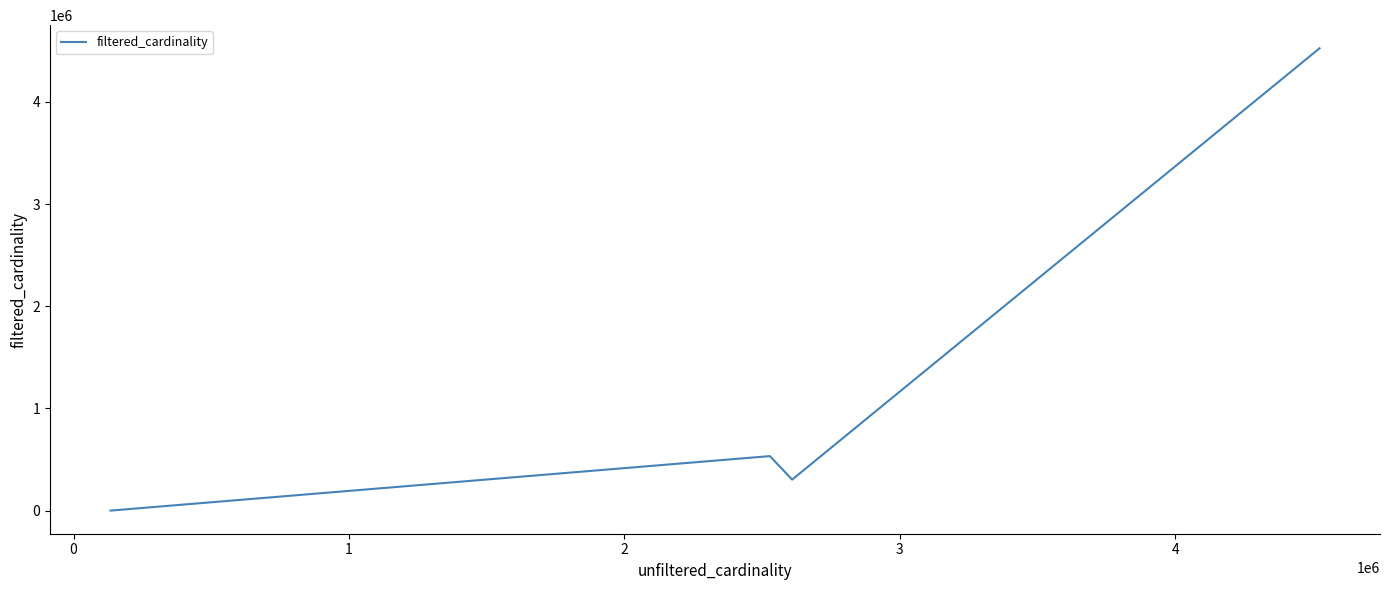

How many distinct data groups are displayed?

1